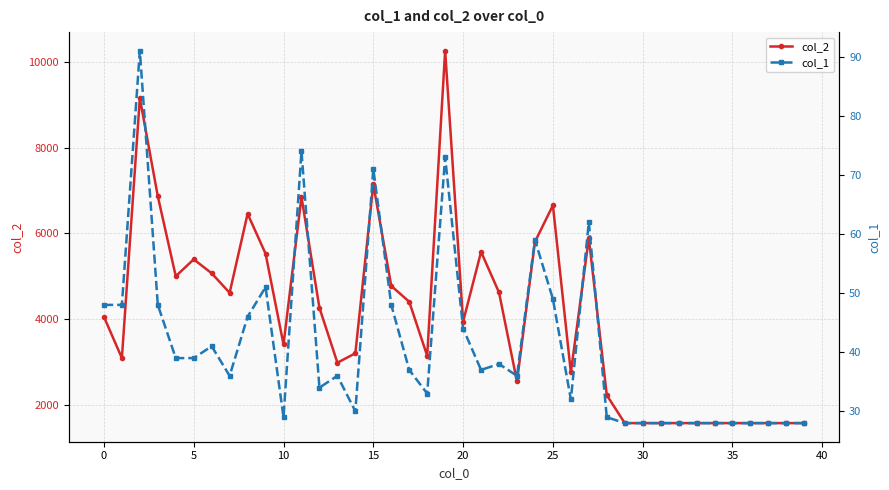

List the series in order of their overall mean, highest first.

col_2, col_1